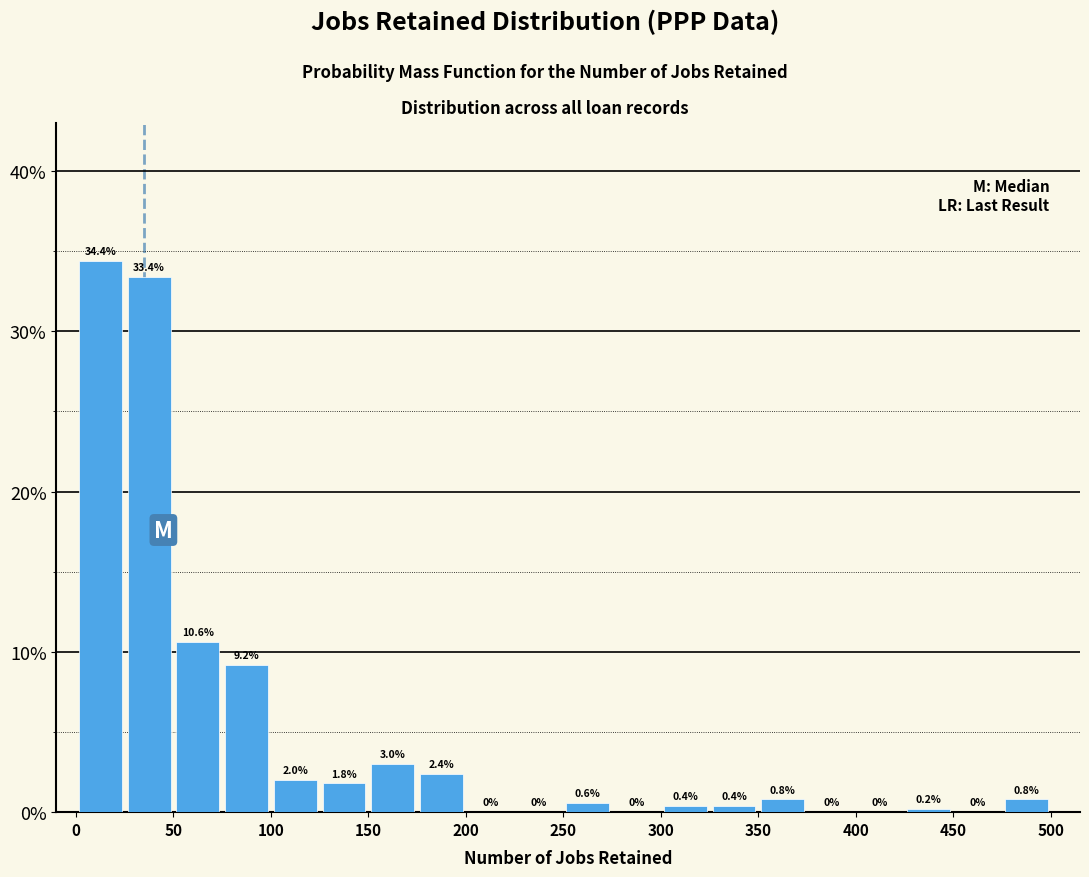

Over which range of the x-axis is the bar tallest?

0 to 25